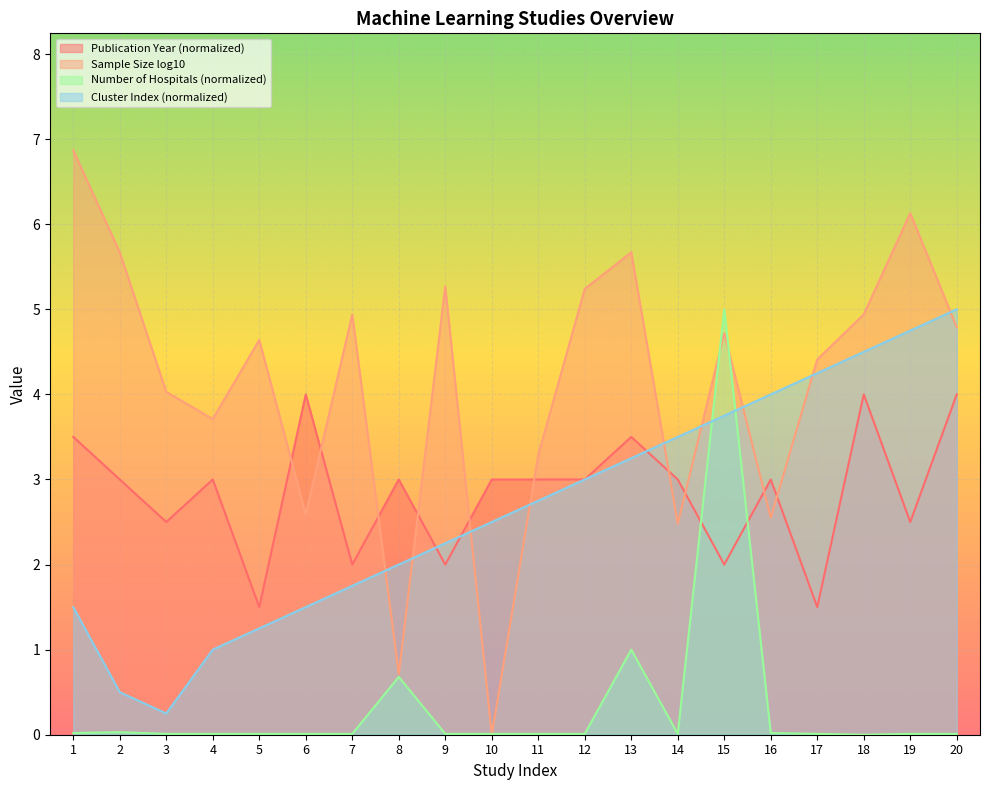

At which label is Number of Hospitals closest to 2?

13